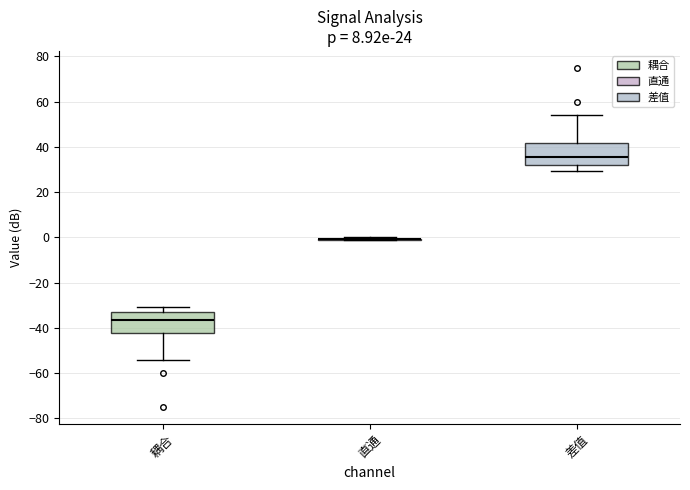

Reading left to right, read every box against the y-axis: the position of its median line, the range the box covers, and the ends of its whiskers. The values are not printed on the chart, so give them approximately, as read against the axis.

耦合: median -36, box -42 to -34, whiskers -54 to -30
直通: box collapsed to a line at 0, whiskers -2 to 0
差值: median 36, box 32 to 42, whiskers 30 to 54